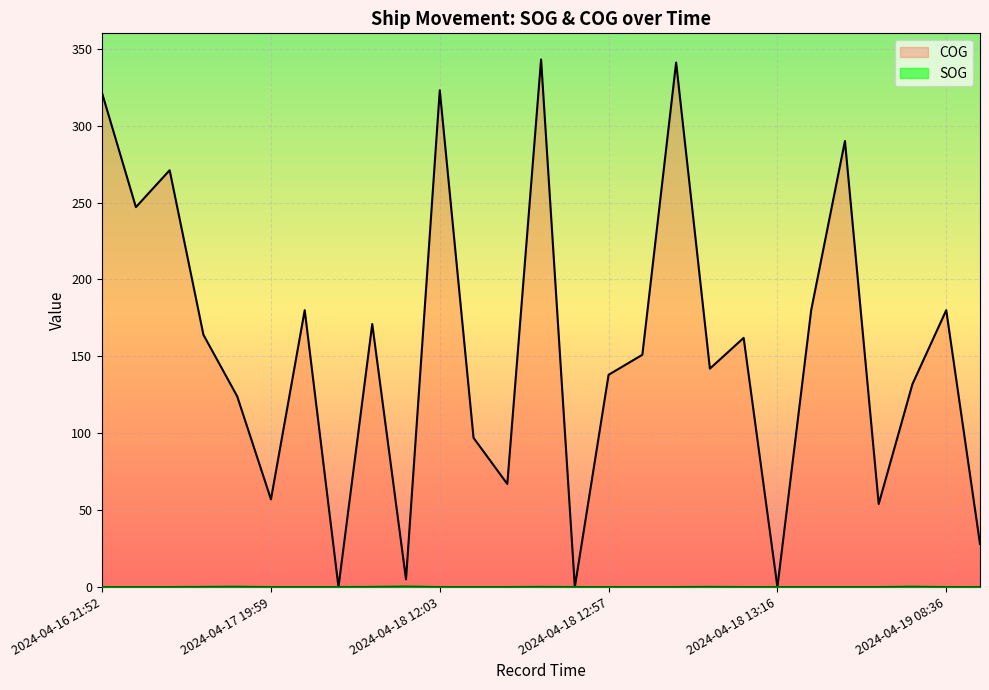

What is the highest value of the COG series?

343.0